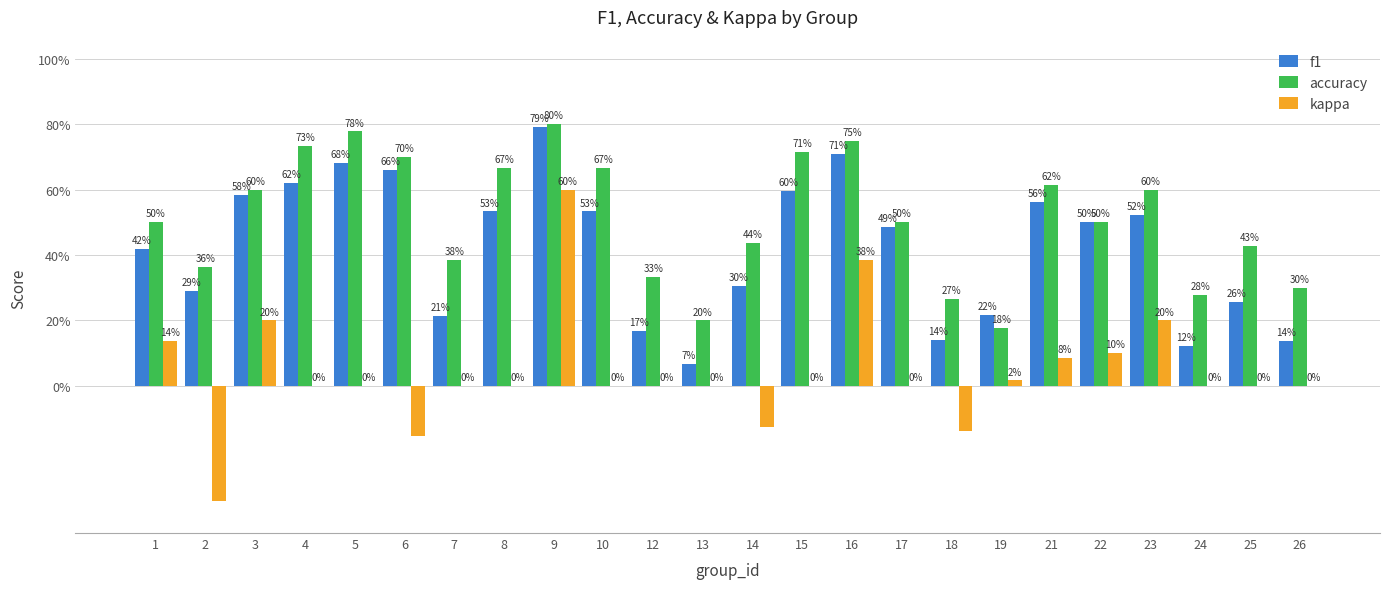

Reading right to left, extract all data points from this chart.

f1: 26=0.1	25=0.3	24=0.1	23=0.5	22=0.5	21=0.6	19=0.2	18=0.1	17=0.5	16=0.7	15=0.6	14=0.3	13=0.1	12=0.2	10=0.5	9=0.8	8=0.5	7=0.2	6=0.7	5=0.7	4=0.6	3=0.6	2=0.3	1=0.4
accuracy: 26=0.3	25=0.4	24=0.3	23=0.6	22=0.5	21=0.6	19=0.2	18=0.3	17=0.5	16=0.8	15=0.7	14=0.4	13=0.2	12=0.3	10=0.7	9=0.8	8=0.7	7=0.4	6=0.7	5=0.8	4=0.7	3=0.6	2=0.4	1=0.5
kappa: 26=0.0	25=0.0	24=0.0	23=0.2	22=0.1	21=0.1	19=0.0	18=-0.1	17=0.0	16=0.4	15=0.0	14=-0.1	13=0.0	12=0.0	10=0.0	9=0.6	8=0.0	7=0.0	6=-0.2	5=0.0	4=0.0	3=0.2	2=-0.4	1=0.1